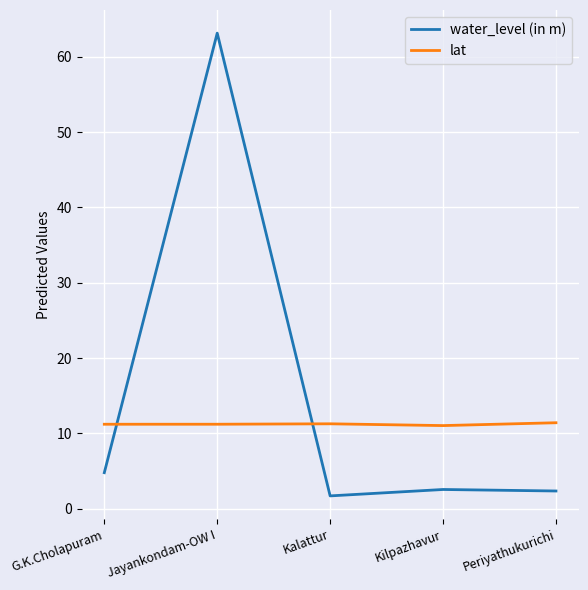

Is the value of water_level (in m) at Periyathukurichi greater than the value of lat at Jayankondam-OW I?

No